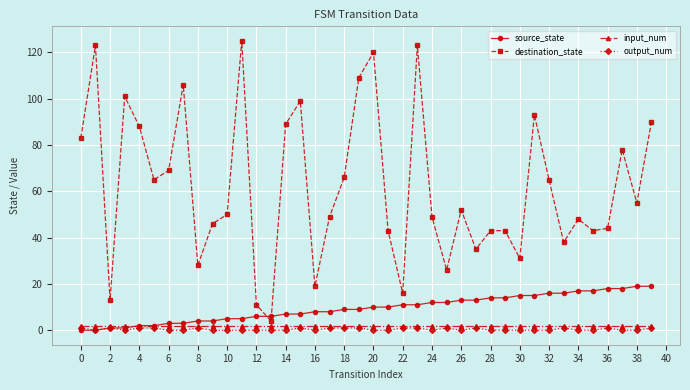

Reading left to right, list all the values displayed in this chart.

source_state: 0	0	1	1	2	2	3	3	4	4	5	5	6	6	7	7	8	8	9	9	10	10	11	11	12	12	13	13	14	14	15	15	16	16	17	17	18	18	19	19
destination_state: 83	123	13	101	88	65	69	106	28	46	50	125	11	4	89	99	19	49	66	109	120	43	16	123	49	26	52	35	43	43	31	93	65	38	48	43	44	78	55	90
input_num: 2	2	2	2	2	2	2	2	2	2	2	2	2	2	2	2	2	2	2	2	2	2	2	2	2	2	2	2	2	2	2	2	2	2	2	2	2	2	2	2
output_num: 1	0	1	0	1	1	0	0	1	0	0	0	0	0	0	1	0	1	1	1	0	0	1	1	0	1	0	1	0	0	0	0	0	1	0	0	1	0	0	1